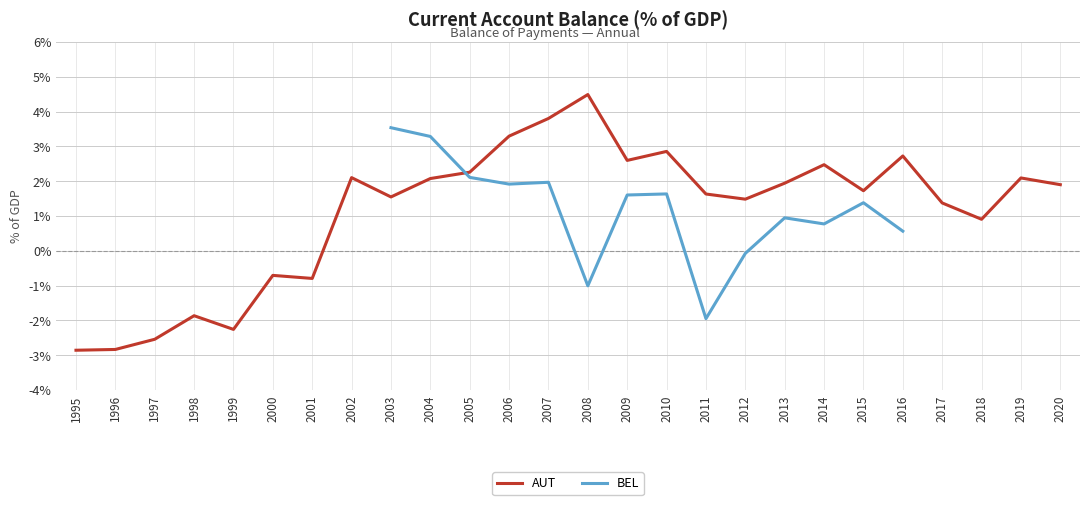

Between 2007 and 2016, which series saw the biggest shift?

BEL